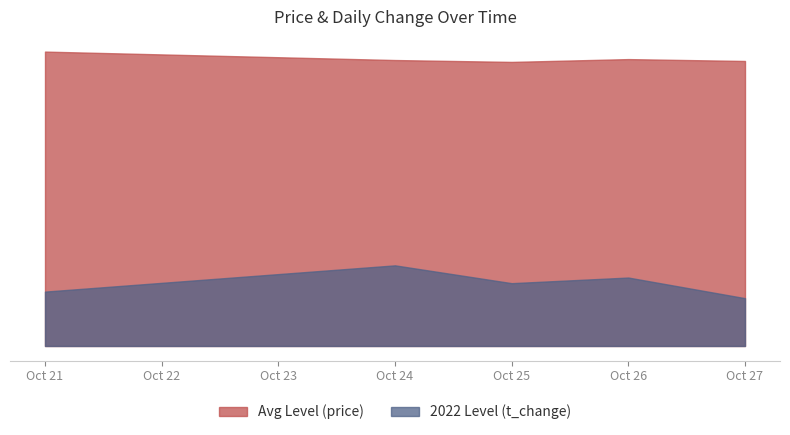

Does the chart have visible grid lines?

Yes